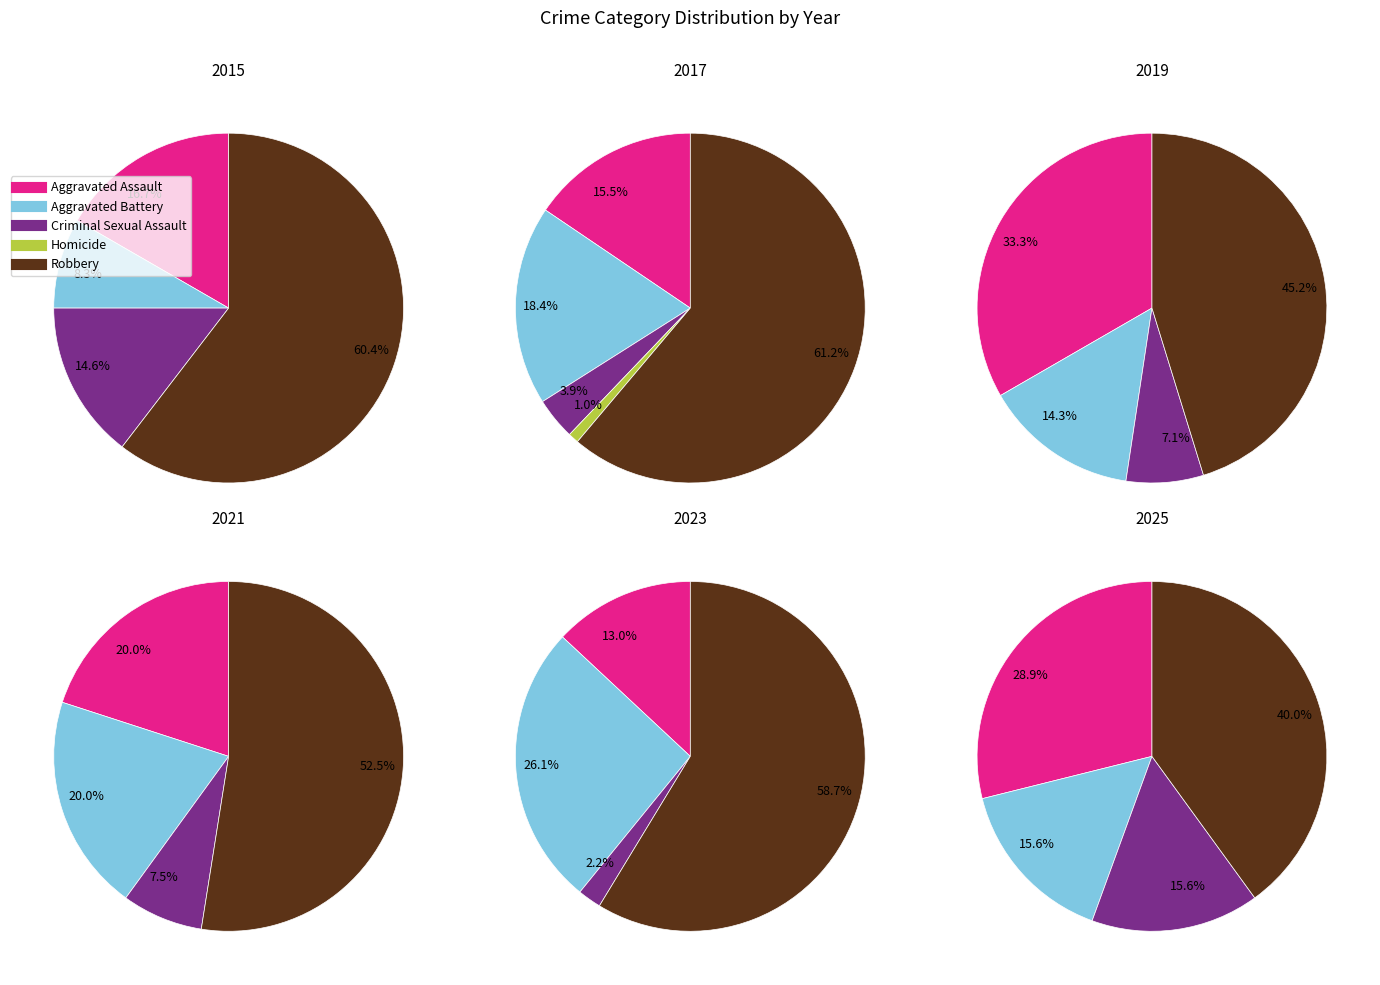

True or false: 7 accounts for 35% of the total.

False